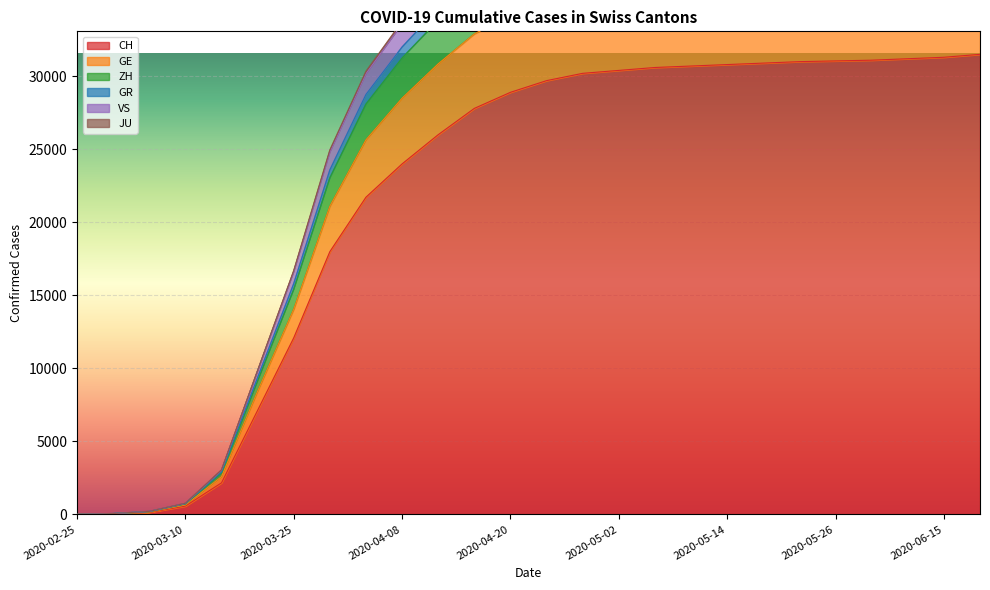

What is the sum of all VS values?

791242